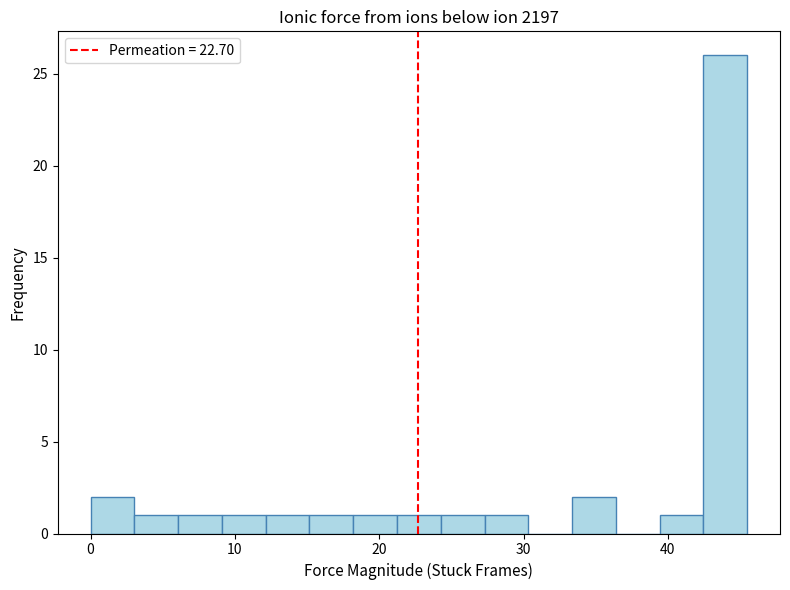

Around what value on the x-axis is the tallest bar? Give the approximate position of its centre, as read against the axis.

44